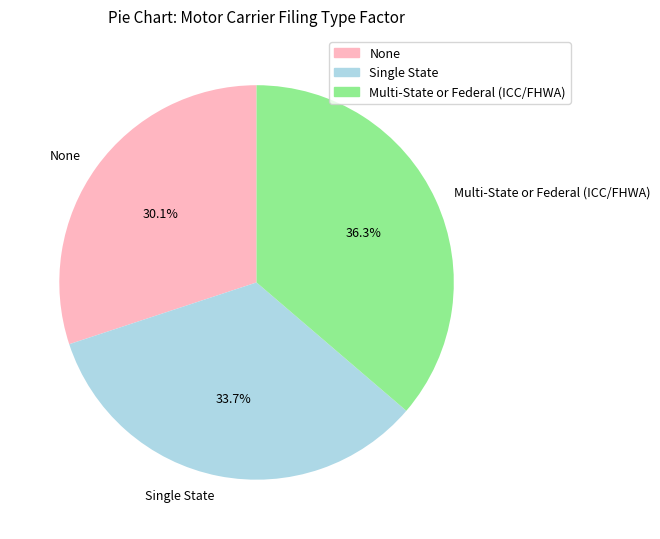

What percentage is the Single State slice, to the nearest percent?

34%